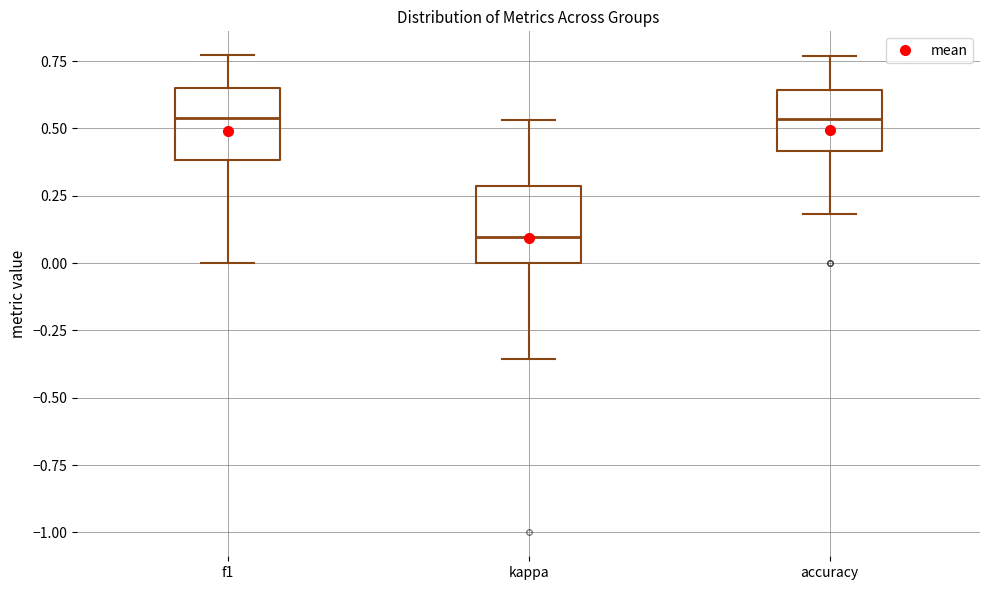

Where is the lower edge of the box for kappa on the y-axis? The values are not printed on the chart, so give them approximately, as read against the axis.

0.00